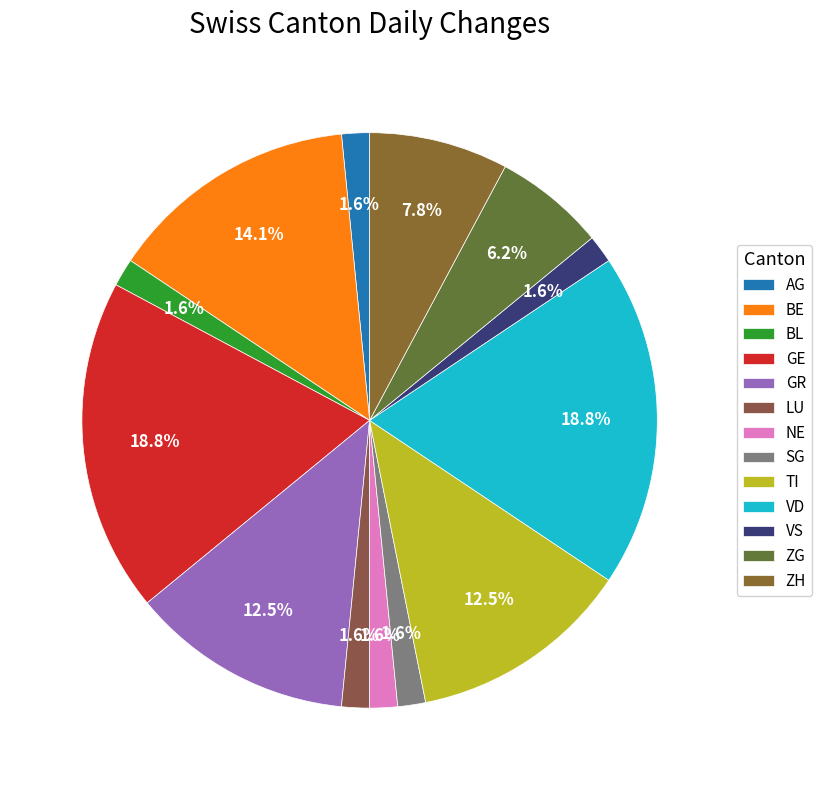

How many slices are in this pie chart?

13